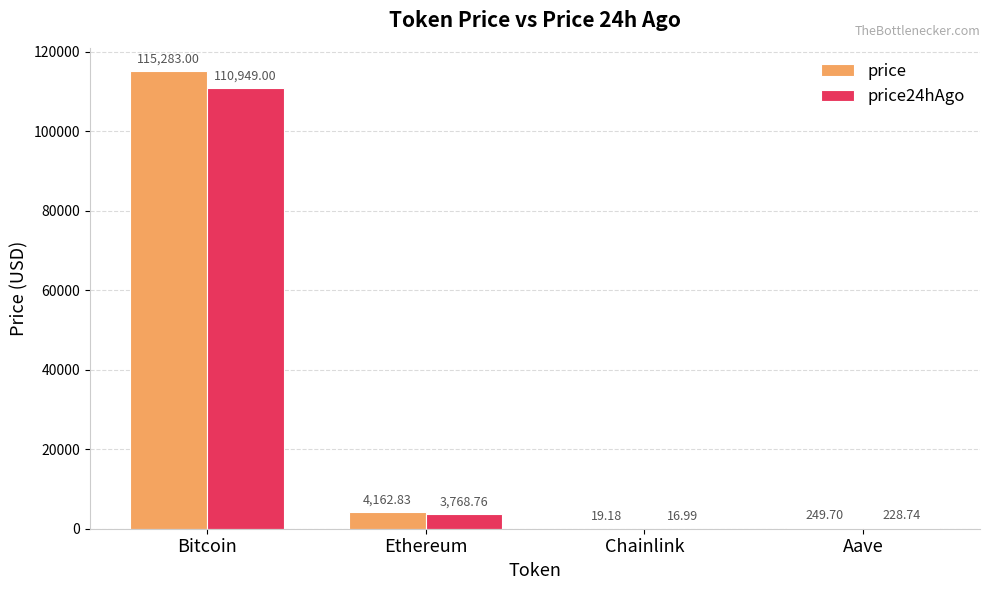

How many groups of bars are there?

4